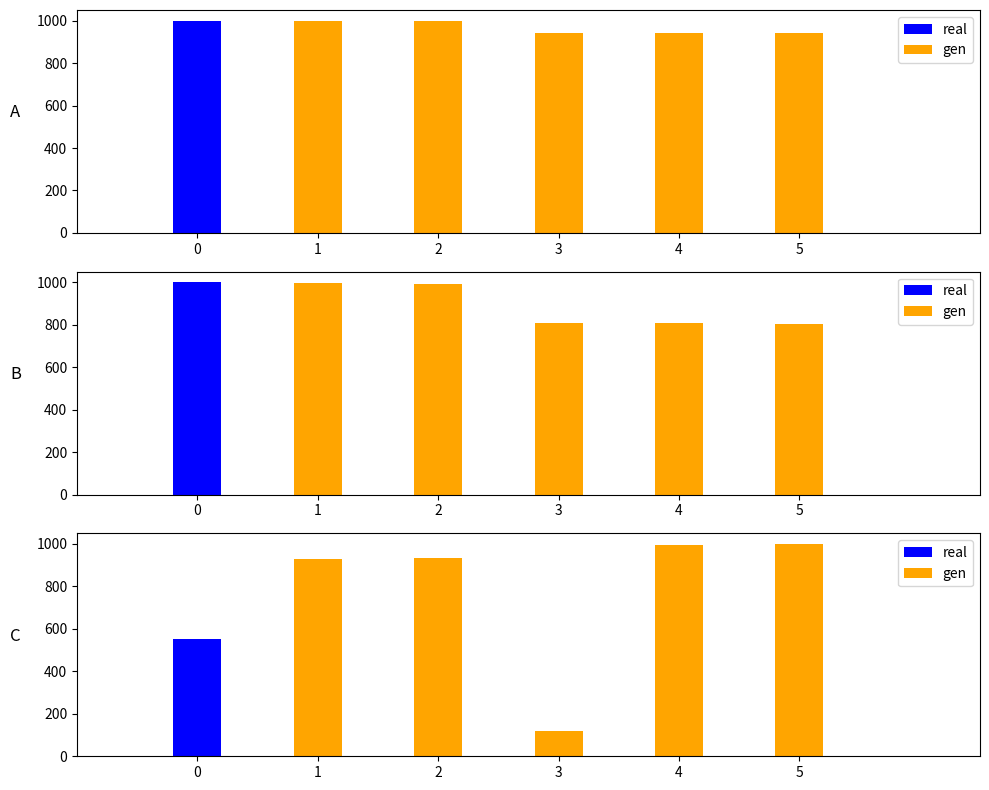

Between 4 and 5, which series saw the biggest shift?

gen